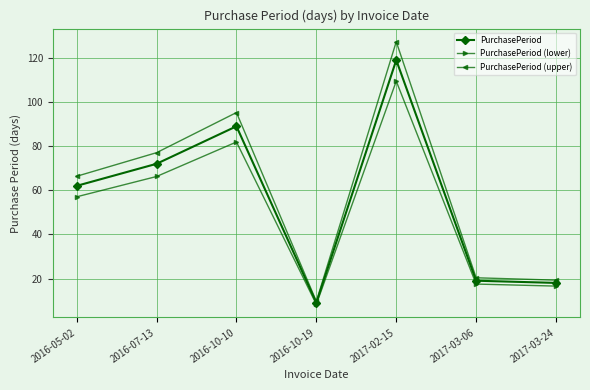

True or false: PurchasePeriod (lower) and PurchasePeriod (upper) cross at least once.

False